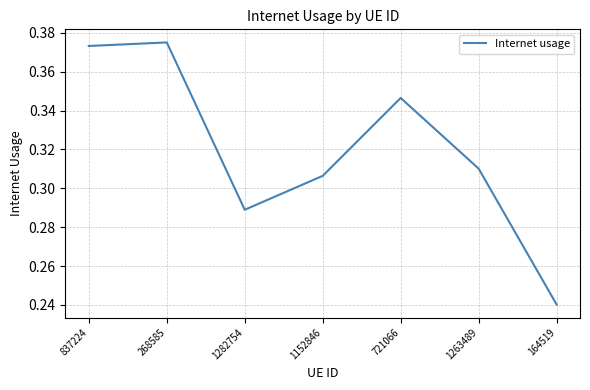

What is the difference between the maximum and minimum values?

0.1